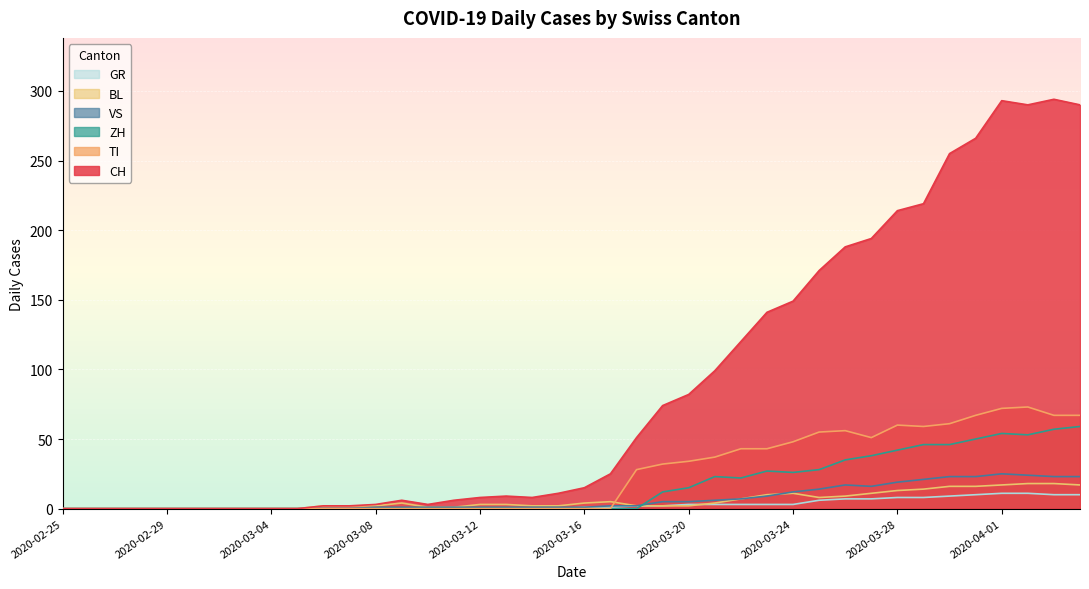

The CH series shows 9 at 2020-03-13. True or false?

True